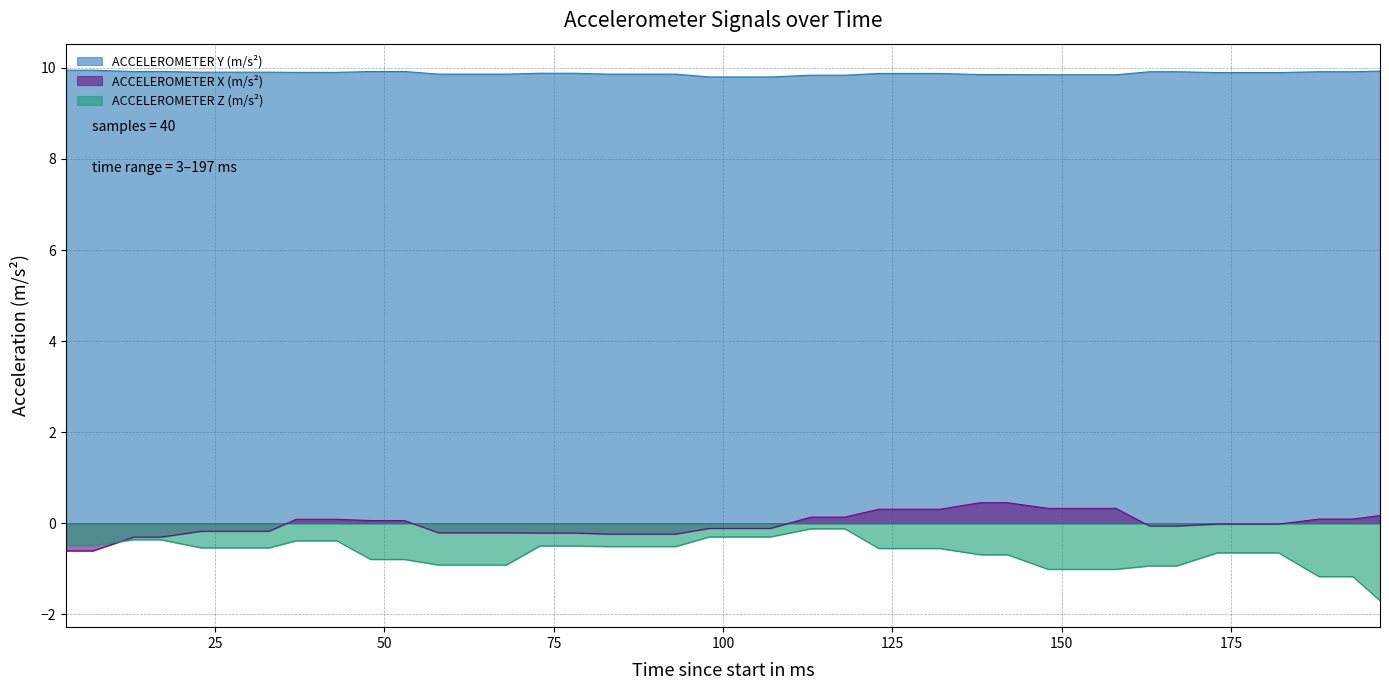

Which series has the largest total across all categories?

ACCELEROMETER Y (m/s²)